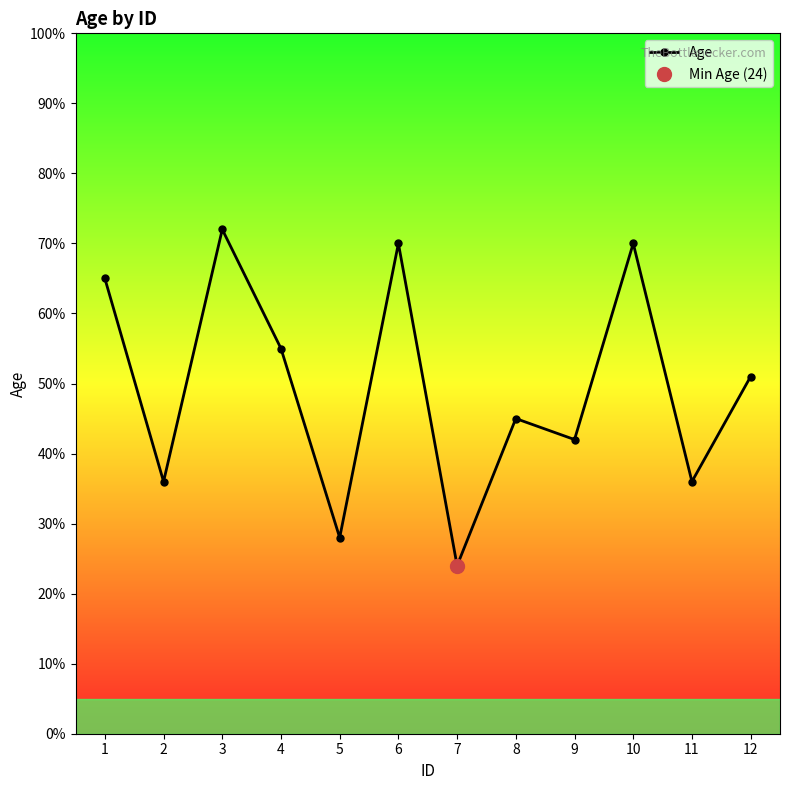

What is the sum of the values at 10 and 9?

112